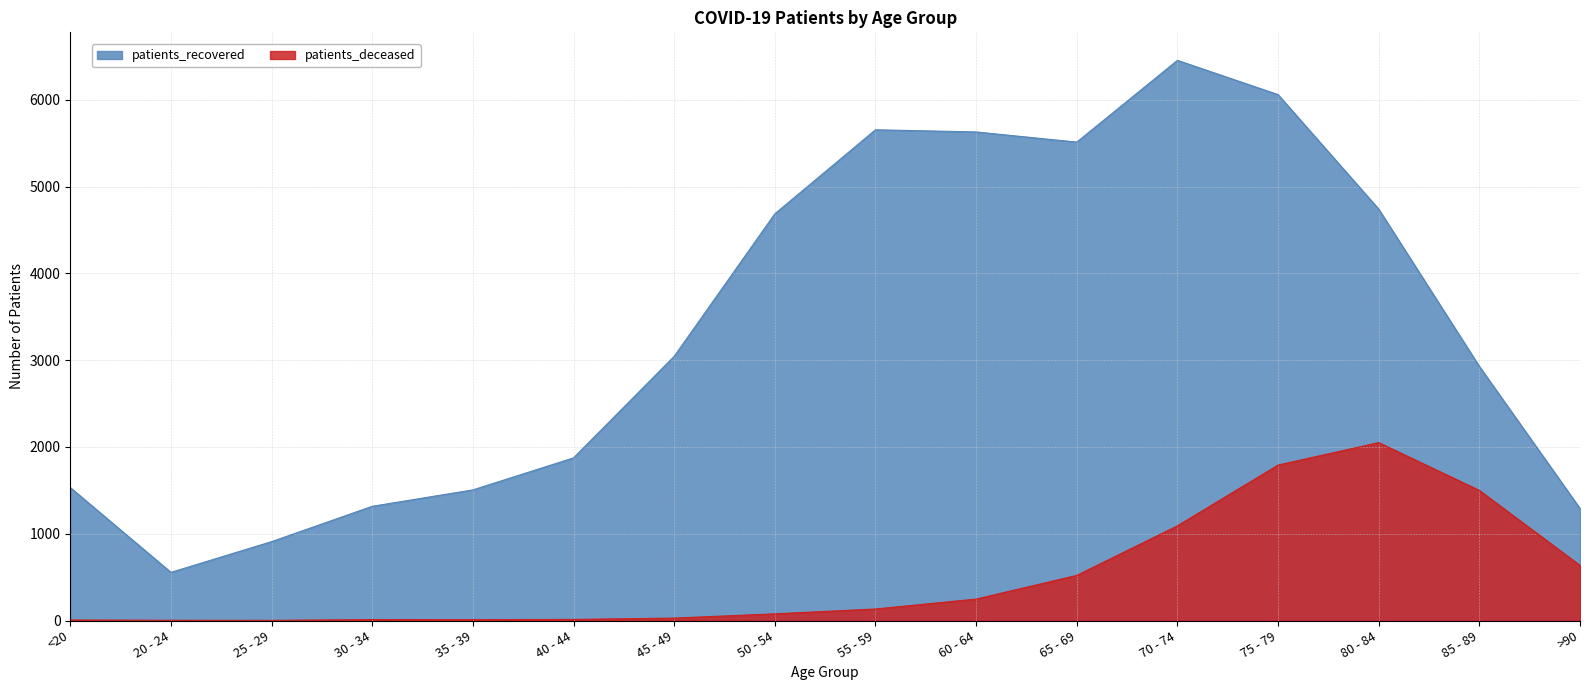

What is the label of the 12th point from the right?

35 - 39